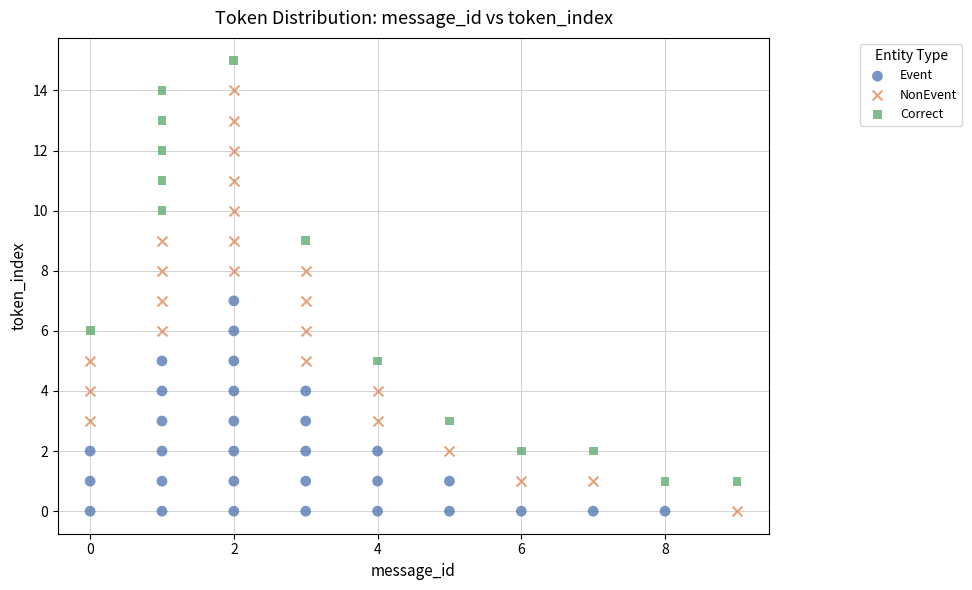

Which series contains the highest Y value?

Correct